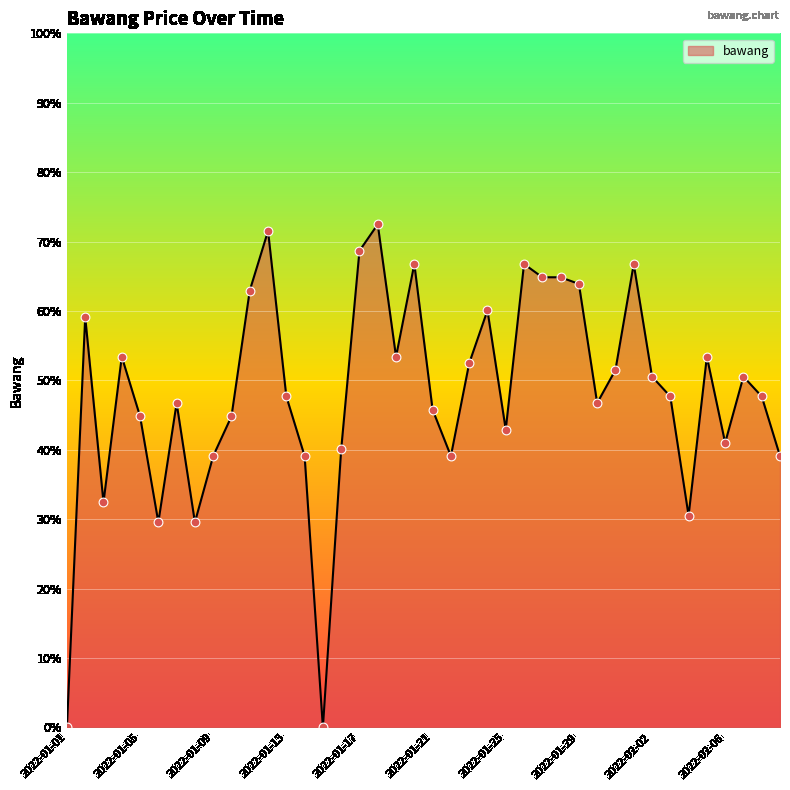

What is the maximum value shown in the chart?

72.5